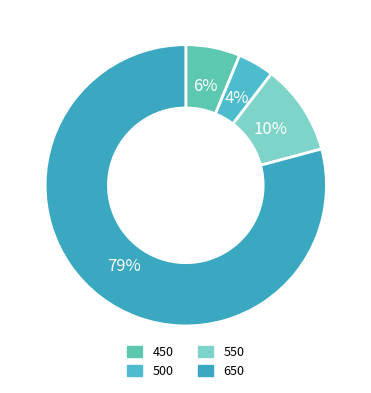

Which category has the smallest portion of the pie?

500